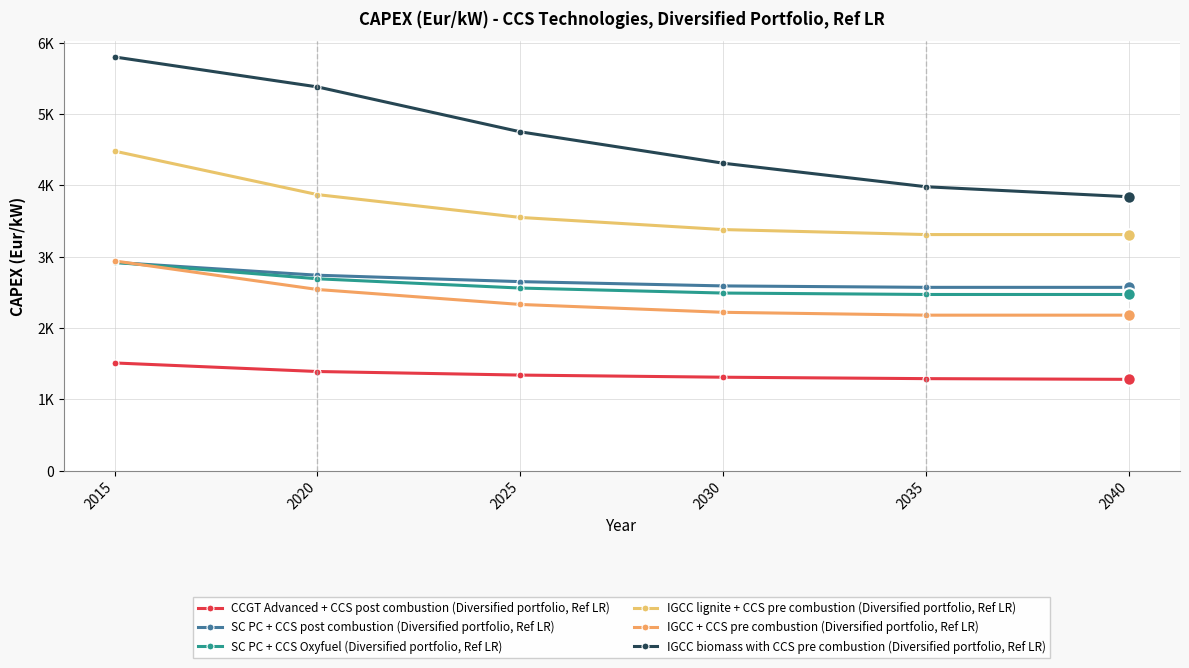

Does the chart have visible grid lines?

Yes